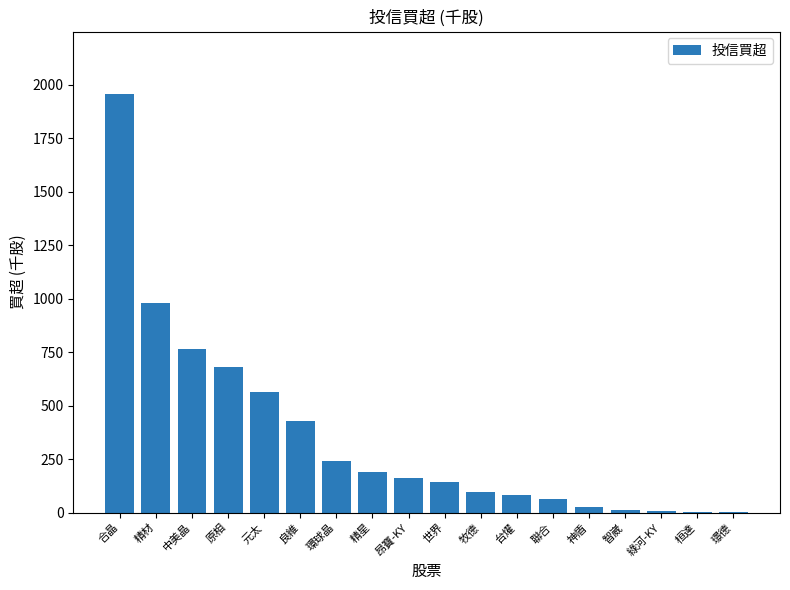

What is the difference between the values at 昂寶-KY and 中美晶?

602